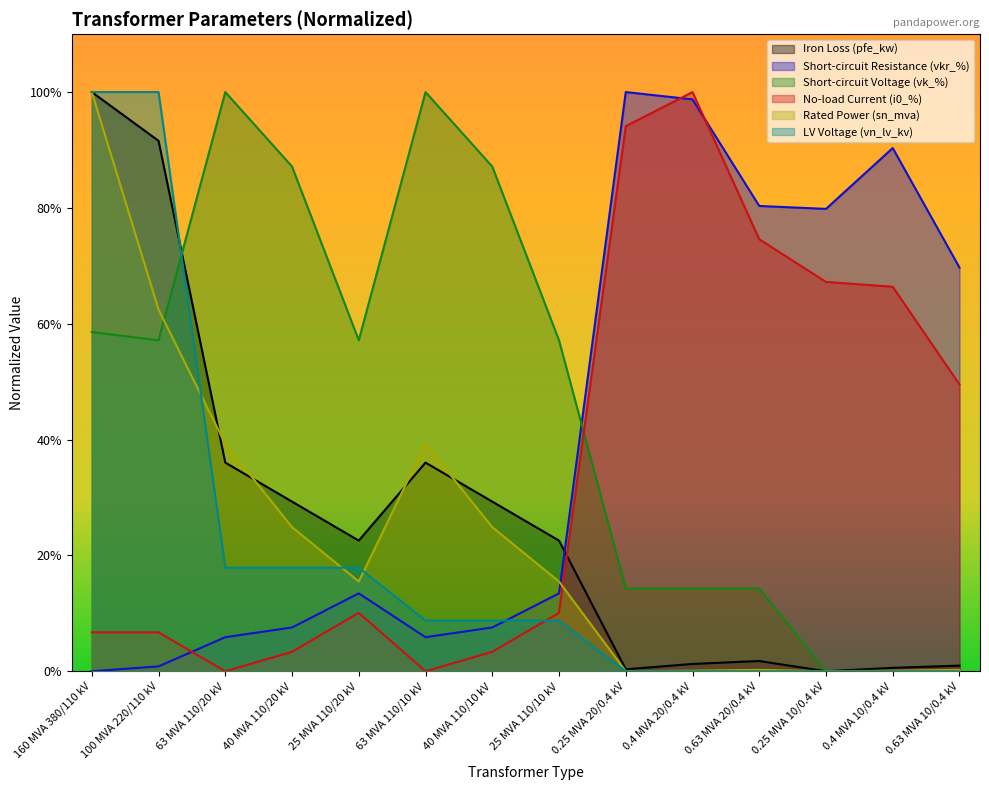

Is the value of sn_mva at 0.25 MVA 20/0.4 kV greater than the value of pfe_kw at 40 MVA 110/10 kV?

No